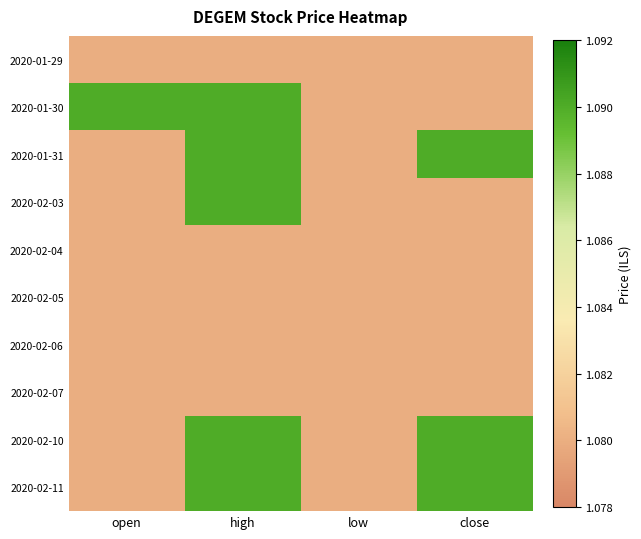

Reading left to right, list all the values displayed in this chart.

2020-01-29: open=1.1	high=1.1	low=1.1	close=1.1
2020-01-30: open=1.1	high=1.1	low=1.1	close=1.1
2020-01-31: open=1.1	high=1.1	low=1.1	close=1.1
2020-02-03: open=1.1	high=1.1	low=1.1	close=1.1
2020-02-04: open=1.1	high=1.1	low=1.1	close=1.1
2020-02-05: open=1.1	high=1.1	low=1.1	close=1.1
2020-02-06: open=1.1	high=1.1	low=1.1	close=1.1
2020-02-07: open=1.1	high=1.1	low=1.1	close=1.1
2020-02-10: open=1.1	high=1.1	low=1.1	close=1.1
2020-02-11: open=1.1	high=1.1	low=1.1	close=1.1